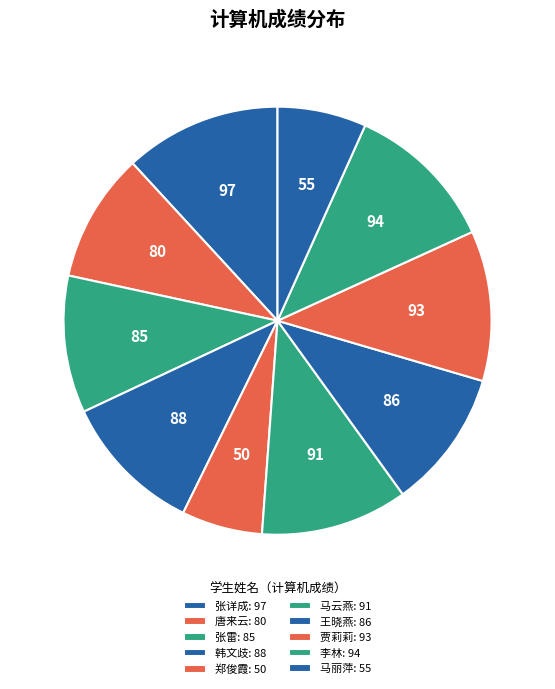

Rank the categories by value from highest to lowest.

张详成, 李林, 贾莉莉, 马云燕, 韩文歧, 王晓燕, 张雷, 唐来云, 马丽萍, 郑俊霞